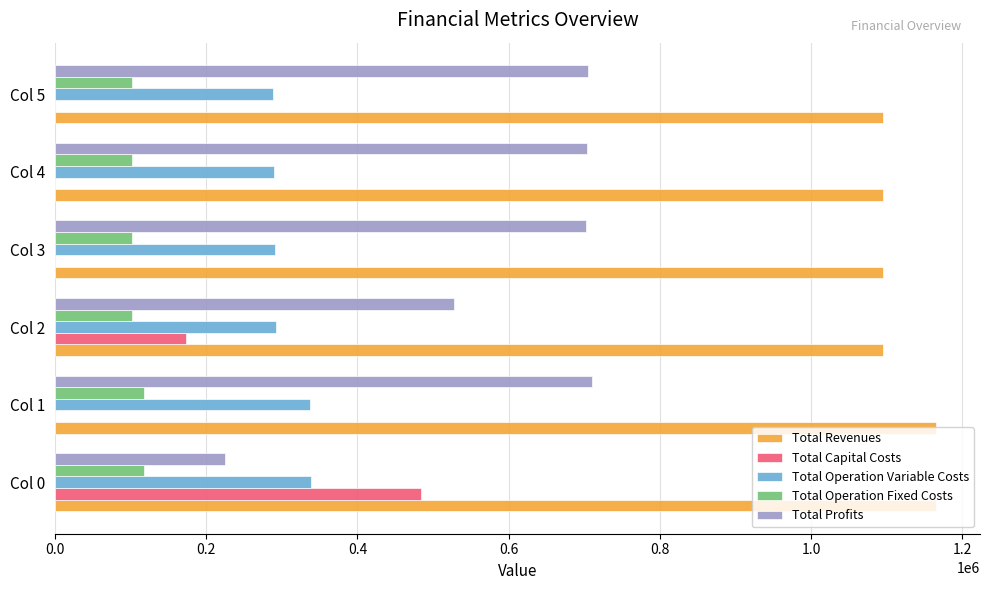

The value of Total Operation Fixed Costs at Col 1 is 206882.5. True or false?

False